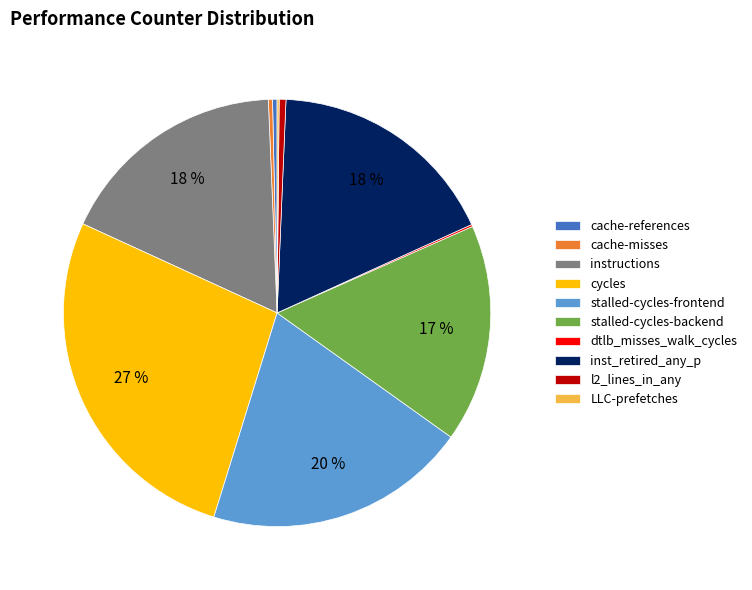

To the nearest percent, what portion does instructions represent?

18%